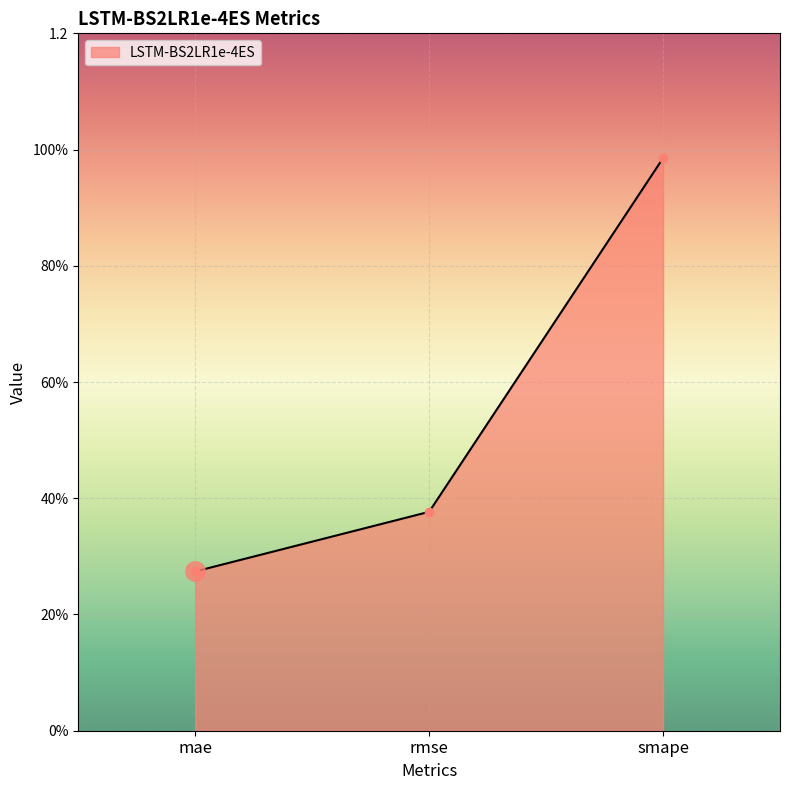

Is it true that the value at rmse is 0.4?

True